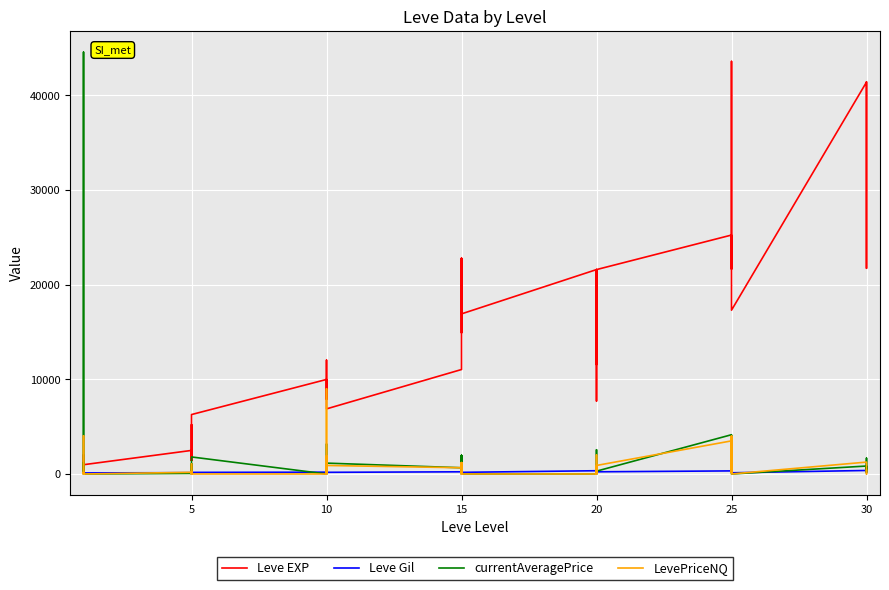

Which series has the largest total across all categories?

Leve EXP